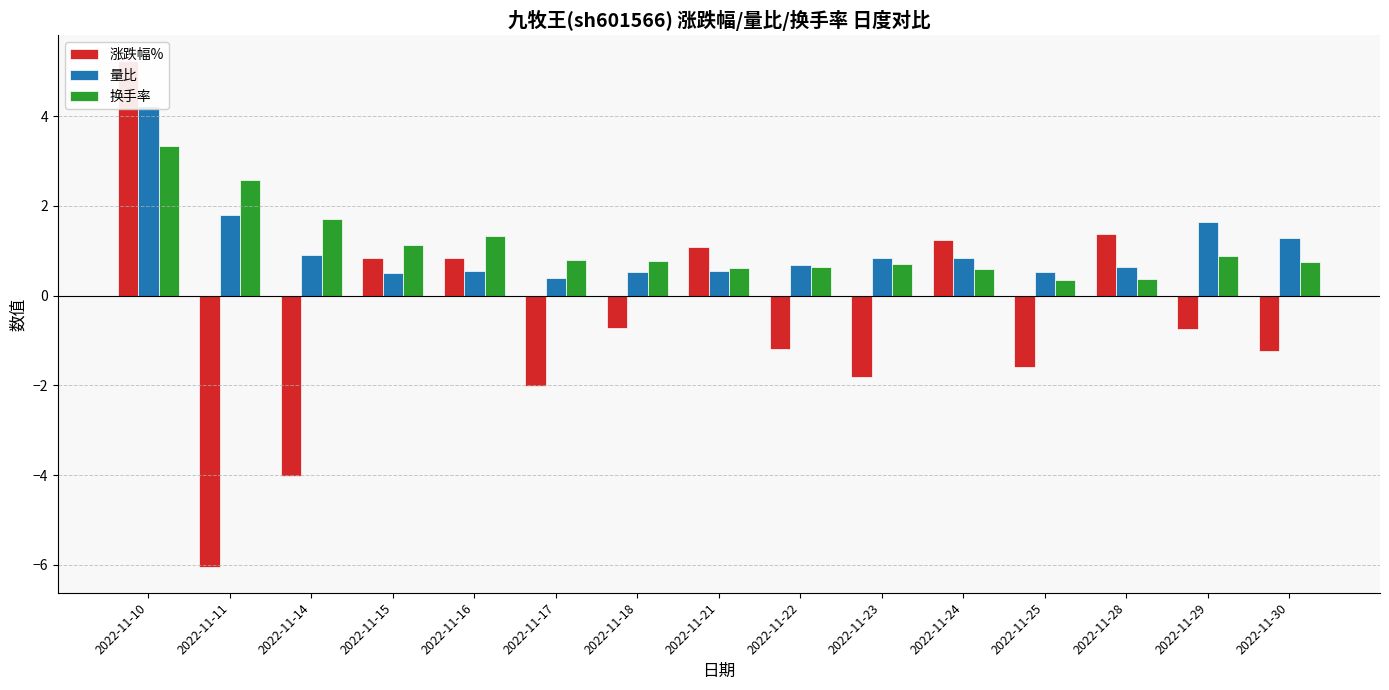

Which series changed the most between 2022-11-10 and 2022-11-15?

涨跌幅%